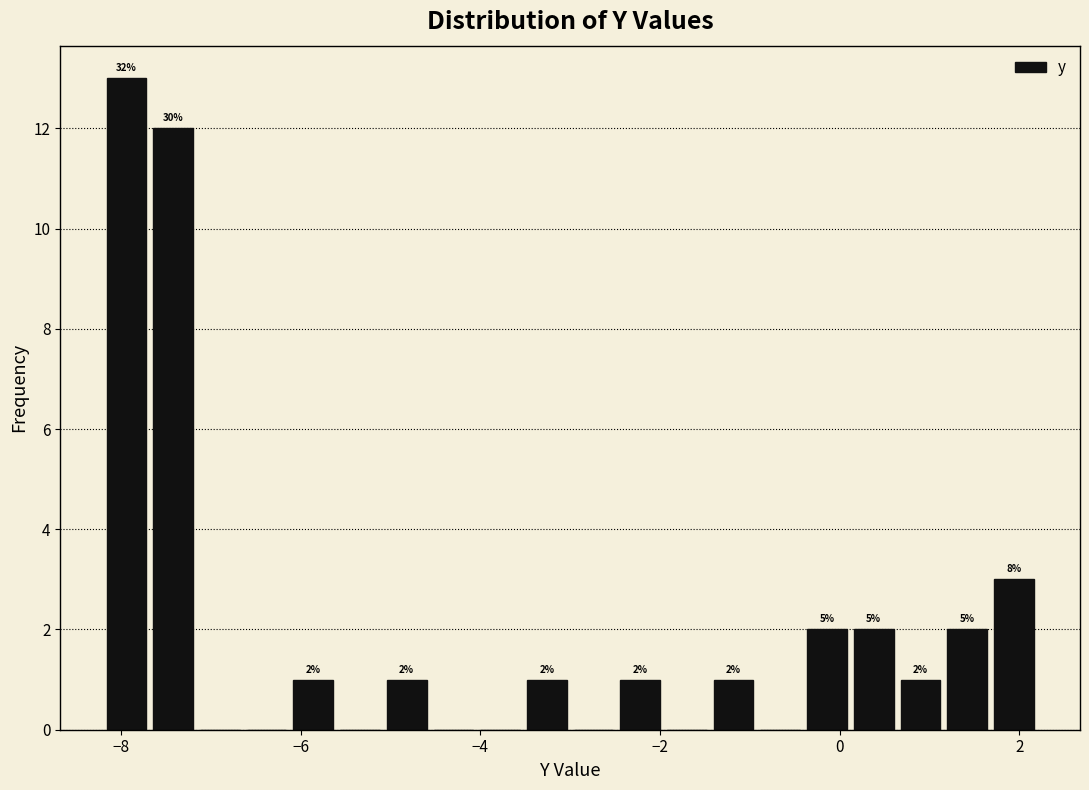

Read against the x-axis, roughly where is the centre of the tallest bar?

-8.0